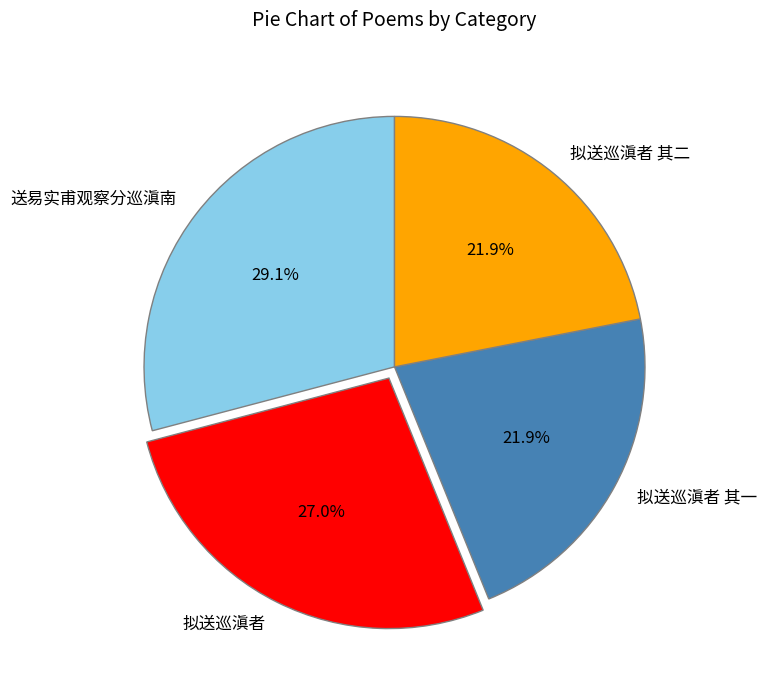

To the nearest percent, what portion does 送易实甫观察分巡滇南 represent?

29%